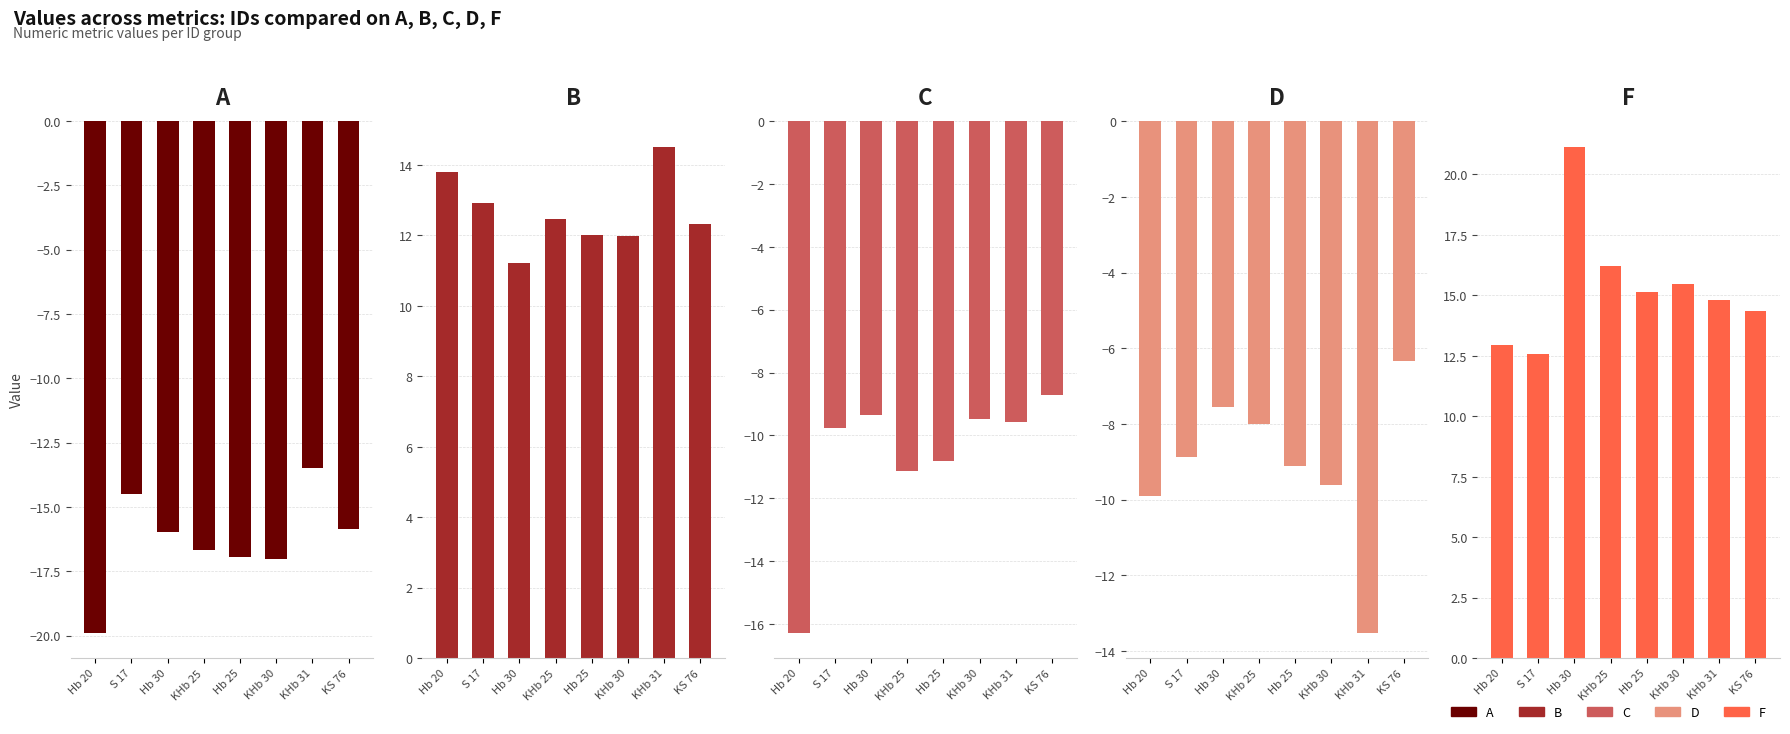

Are the bars horizontal?

No